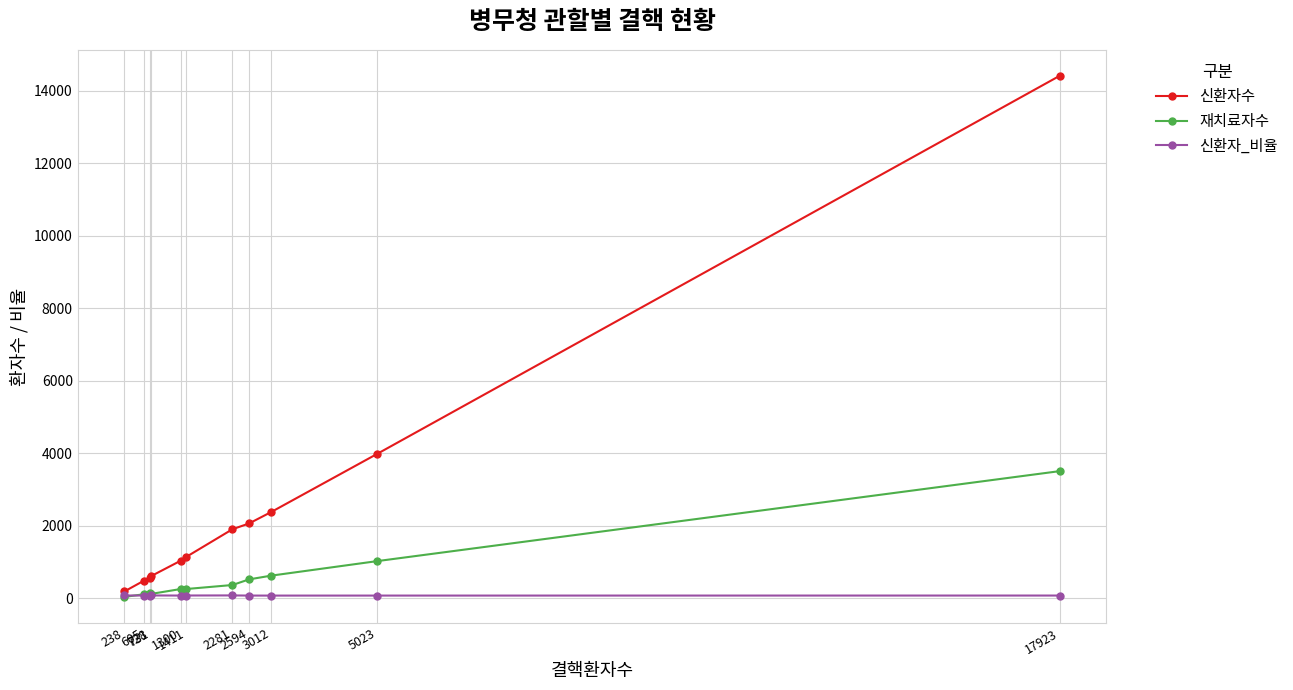

At which category does the chart reach its minimum across all series?

238